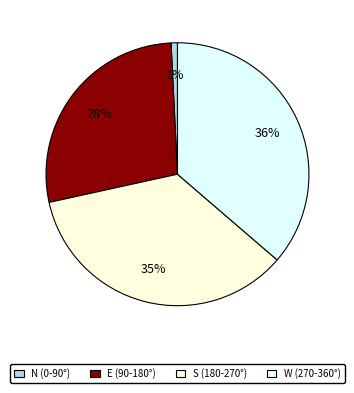

Is S (180-270°) the majority of the pie?

No